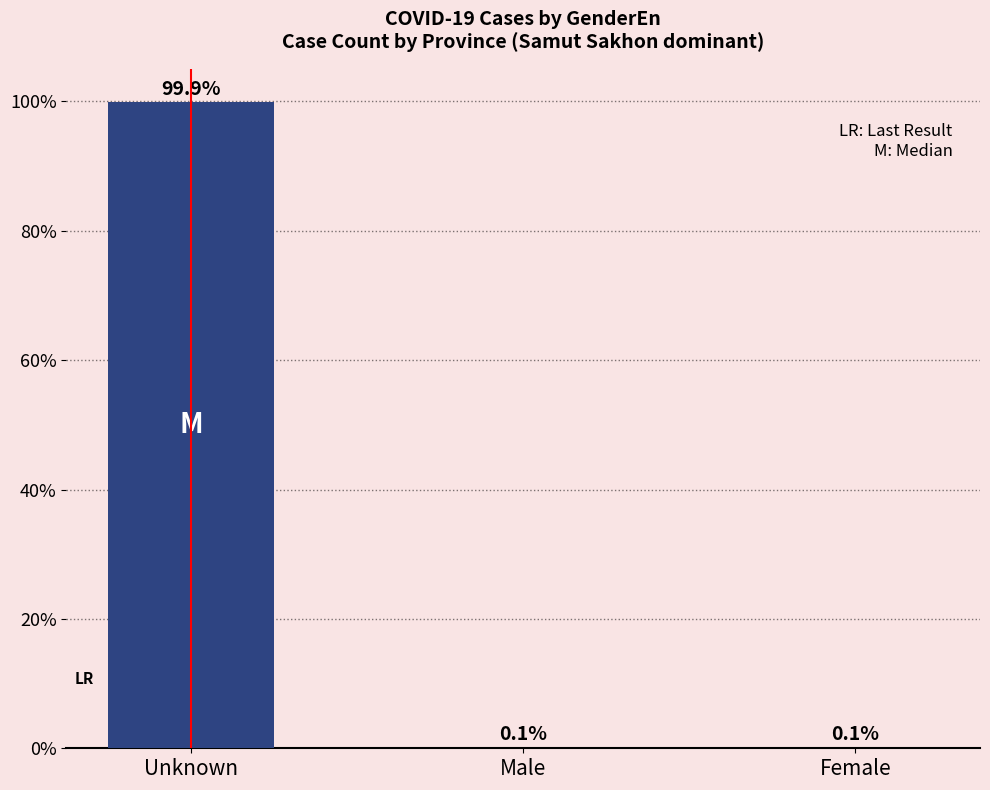

Reading left to right, extract all data points from this chart.

Unknown=99.9	Male=0.1	Female=0.1